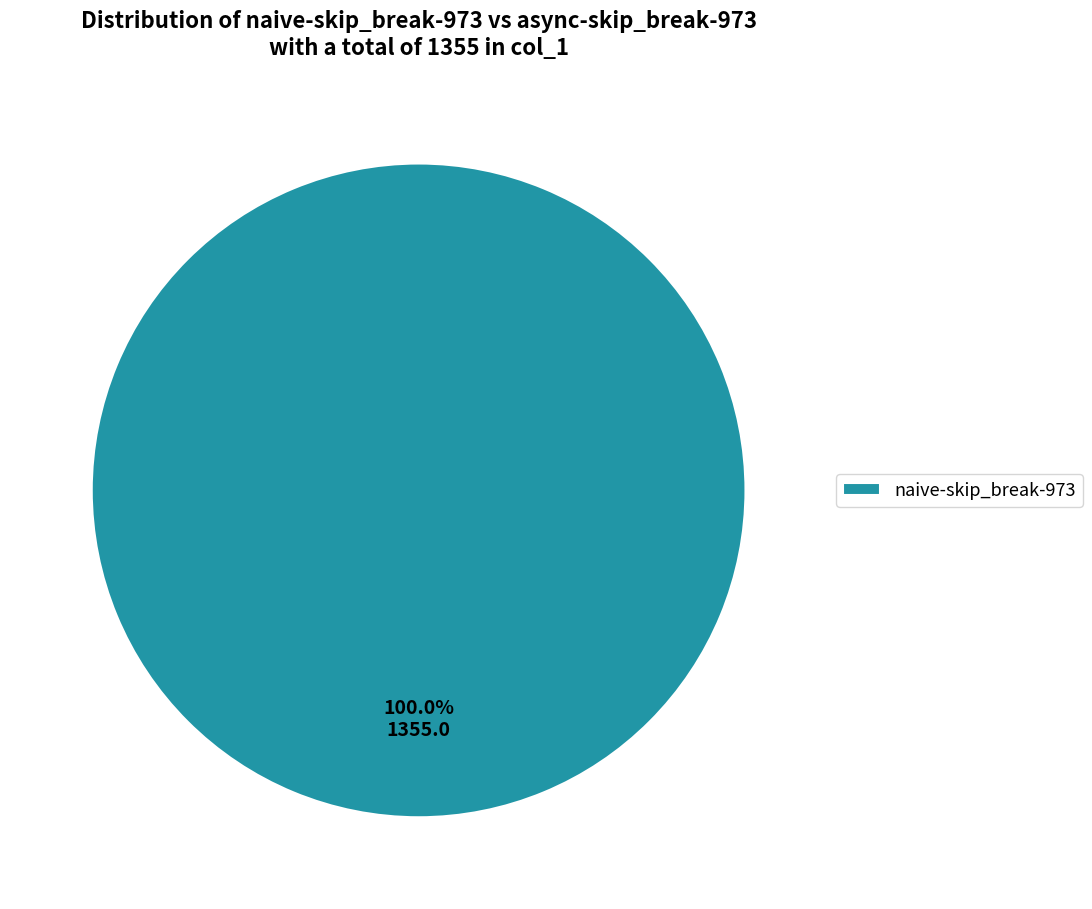

To the nearest percent, what percentage of the pie is naive-skip_break-973?

100%